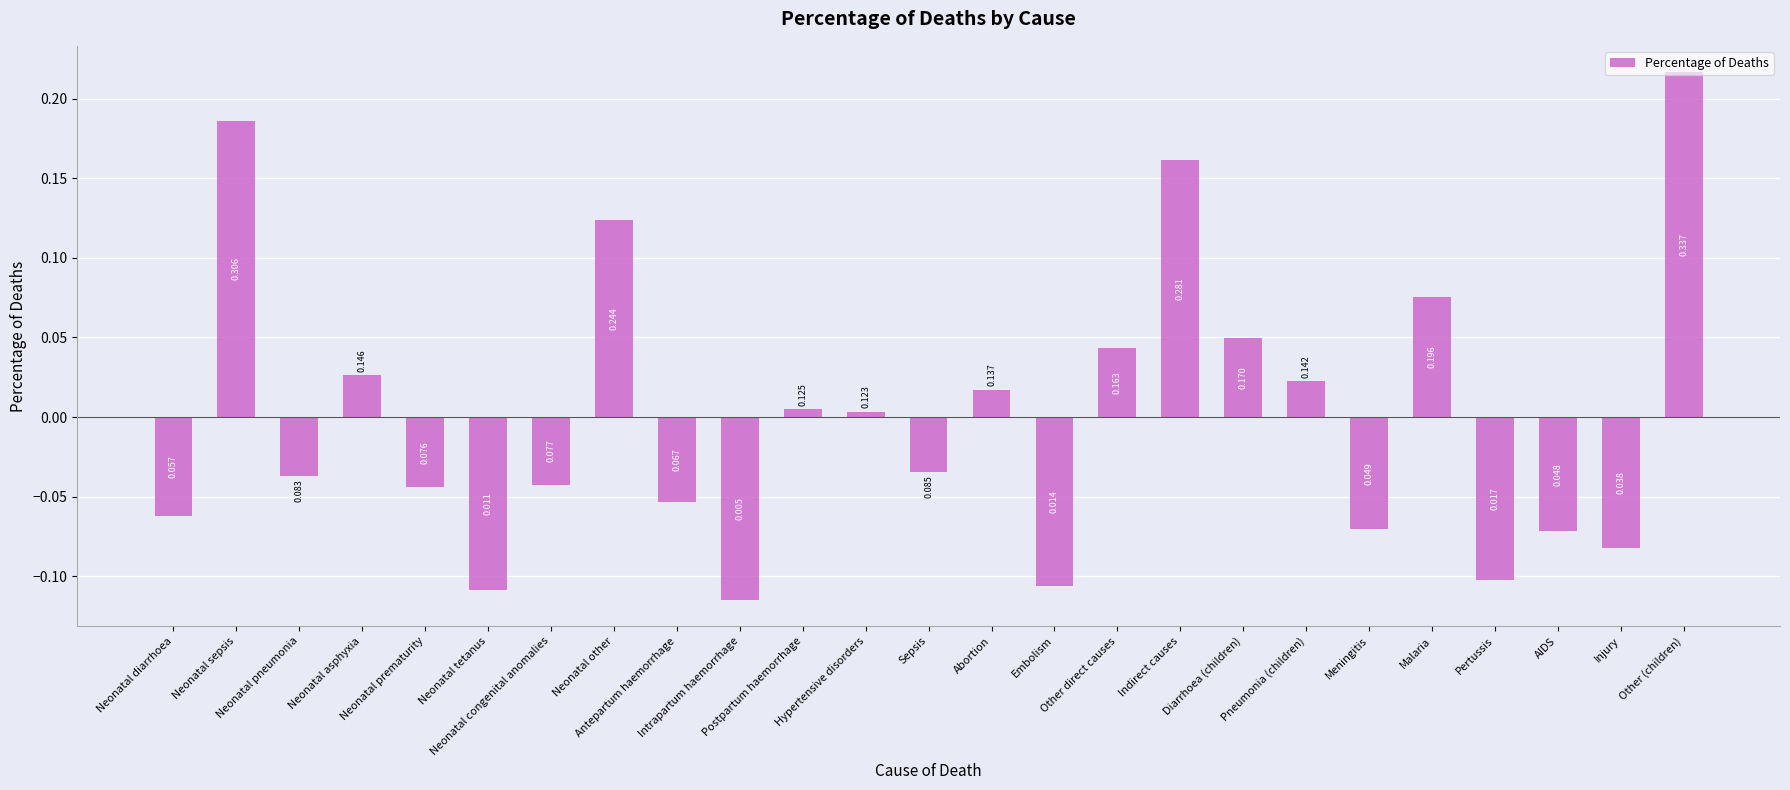

What is the greatest value displayed?

0.2